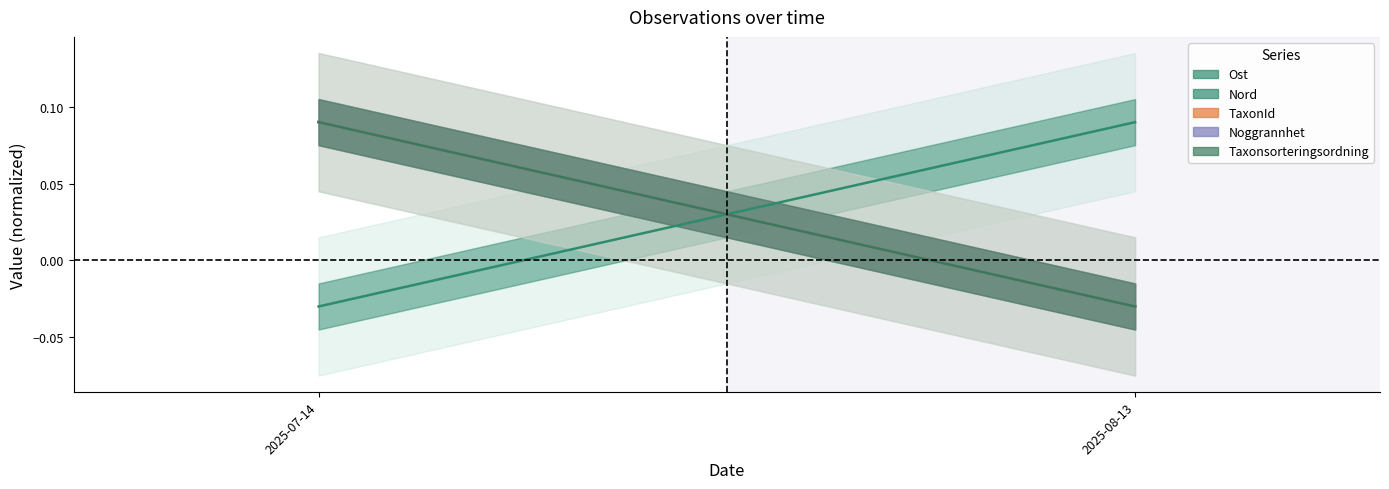

True or false: Nord has a value of 0.1 at 2025-07-14.

True